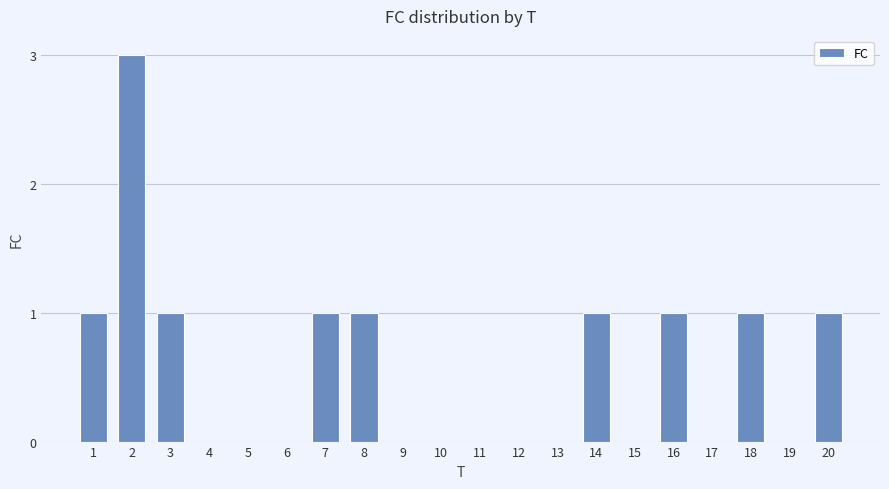

What is the change in value from 10 to 18?

+1